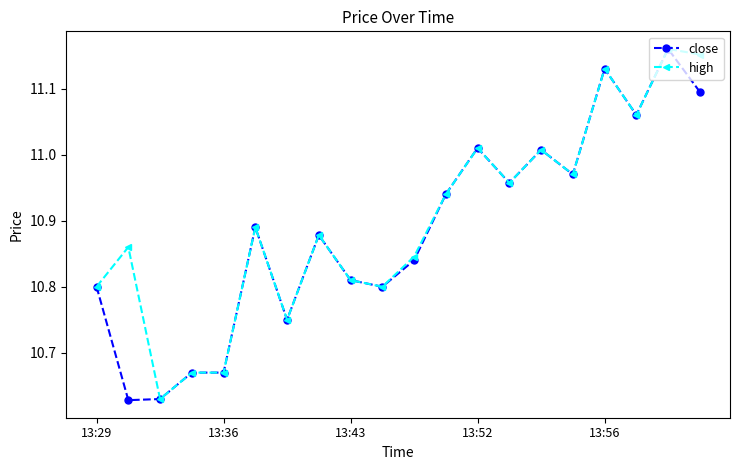

At how many categories does at least one series exceed 10?

20